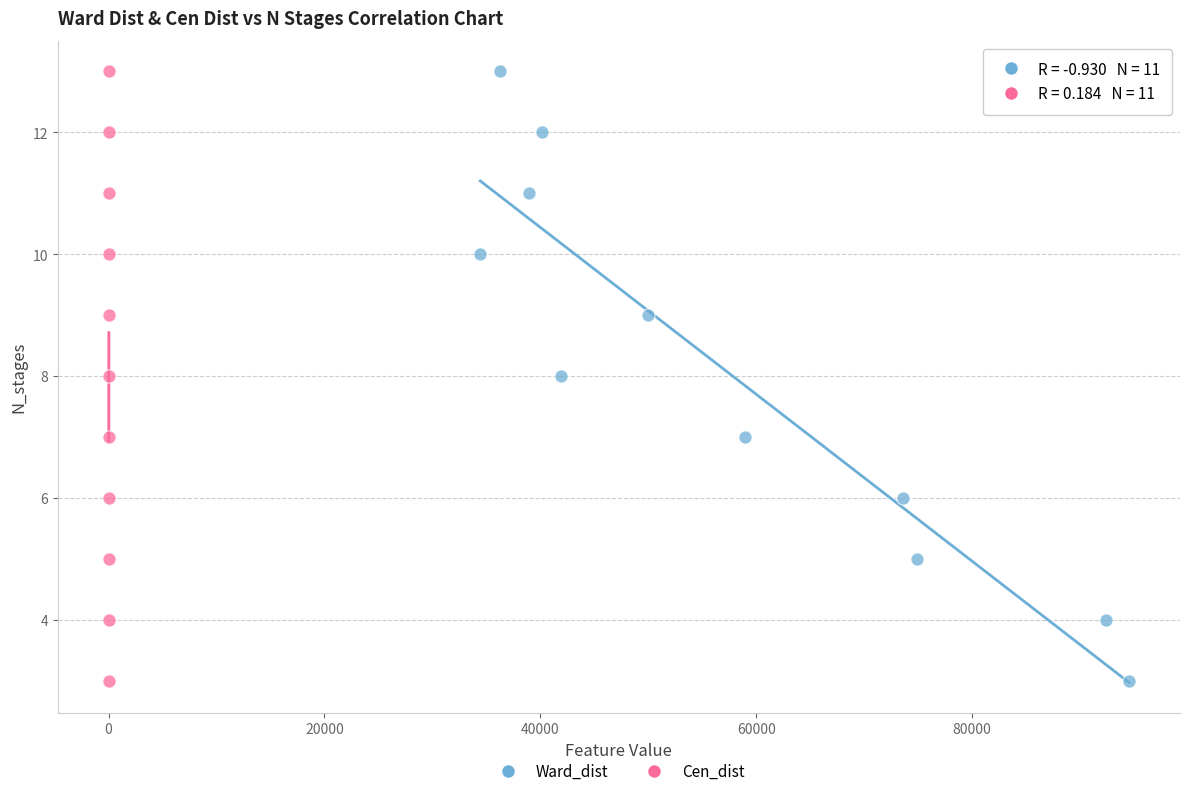

What are all the series names shown in the legend?

Ward_dist, Cen_dist